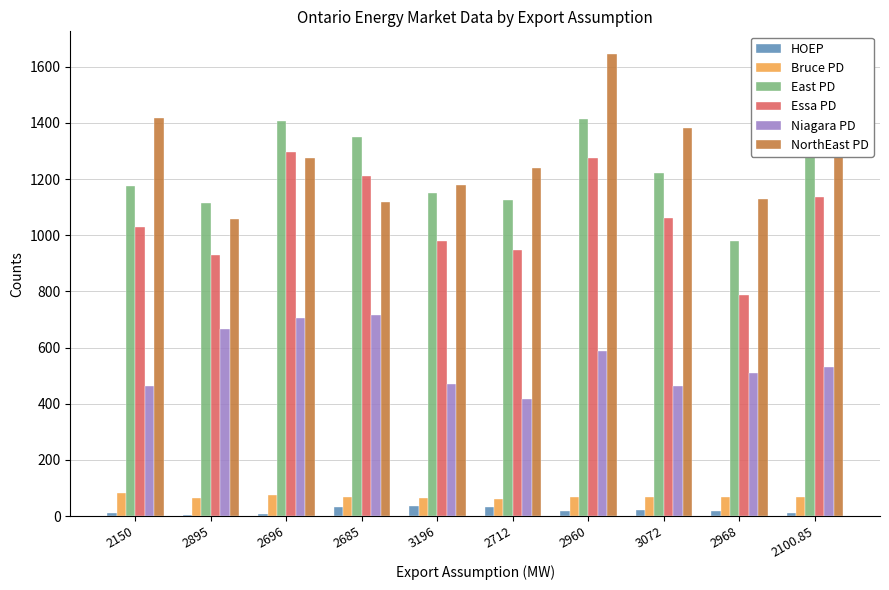

What is the total value across all series at 3196?

3881.2